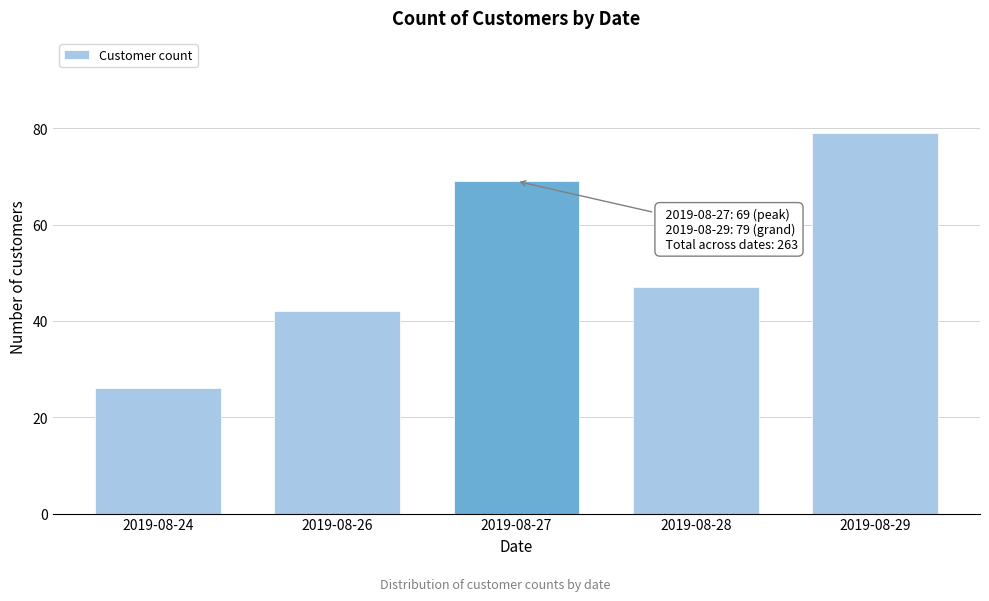

Reading left to right, extract all data points from this chart.

2019-08-24=26	2019-08-26=42	2019-08-27=69	2019-08-28=47	2019-08-29=79